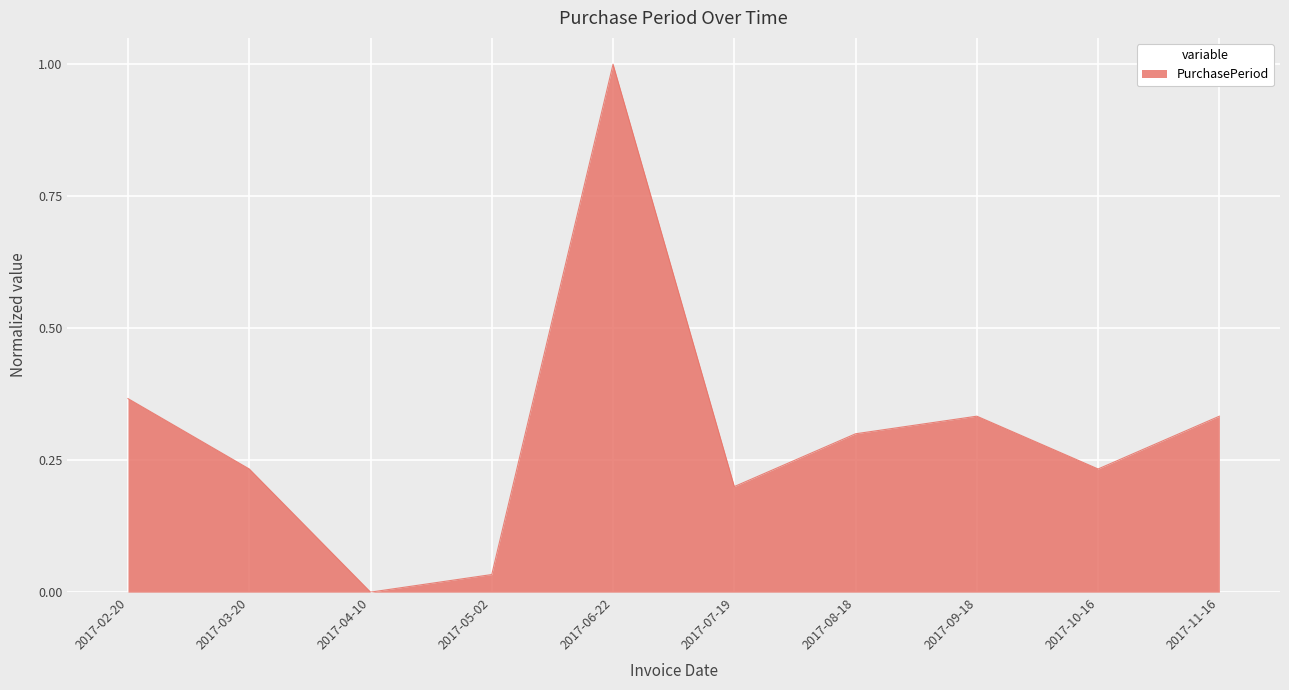

Where is the first local minimum?

2017-04-10